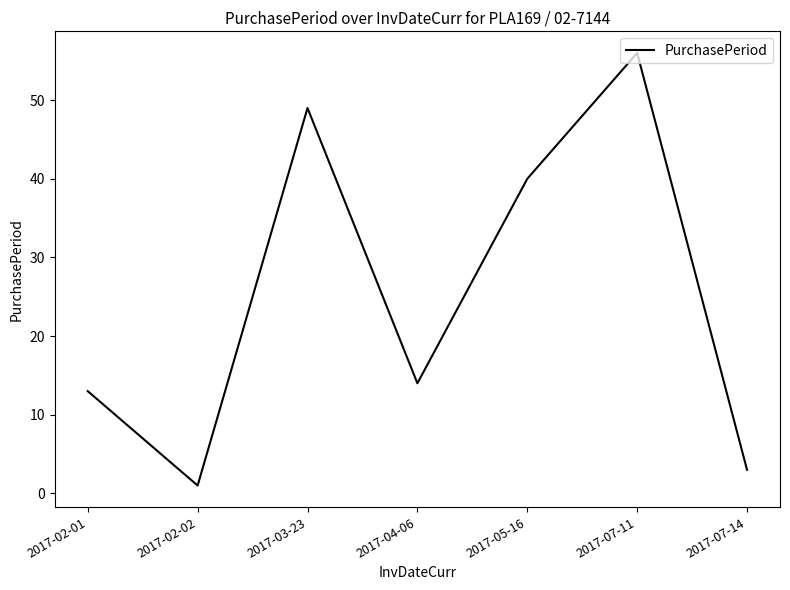

Where is the first local minimum?

2017-02-02